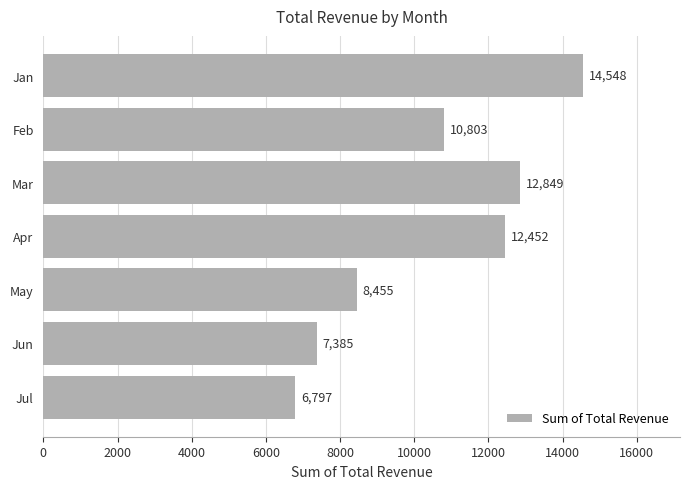

List the labels in order of value, largest first.

Jan, Mar, Apr, Feb, May, Jun, Jul